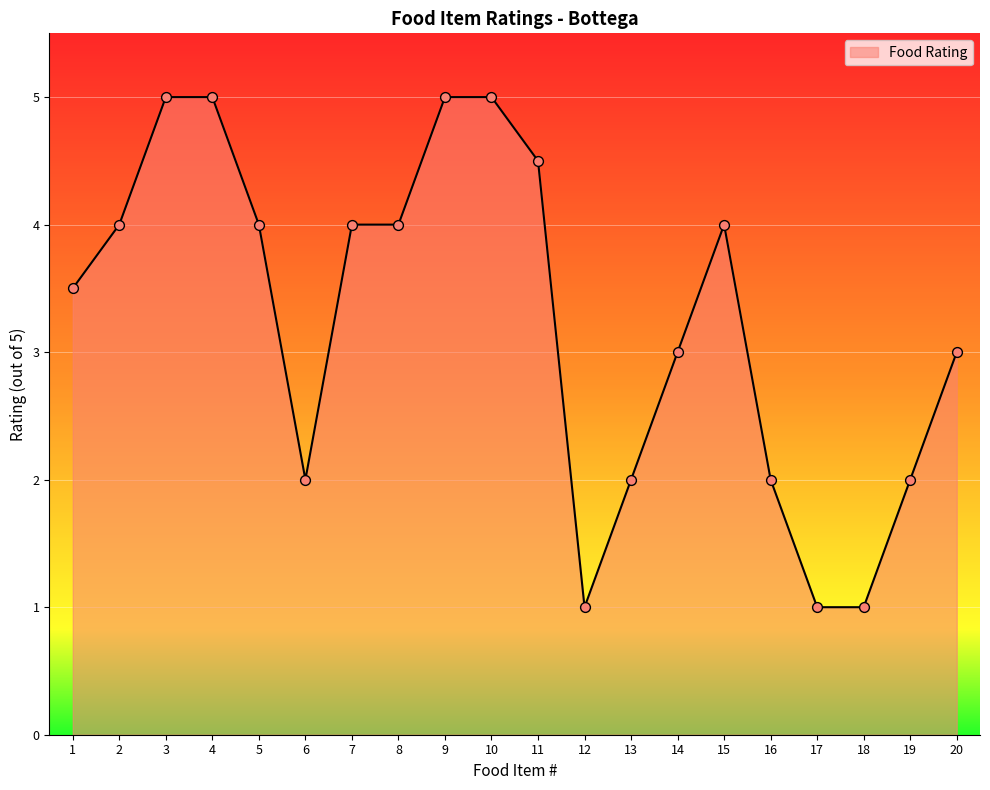

What is the change in value from 8 to 19?

-2.0